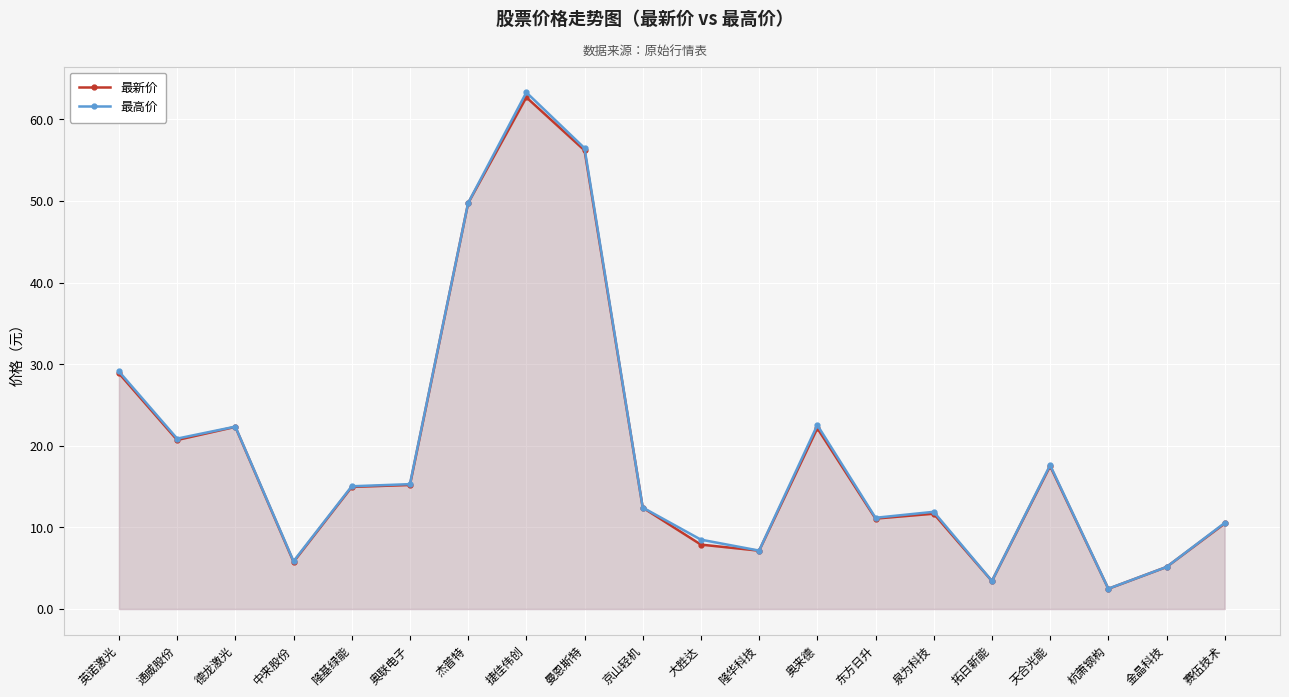

The value of 最高价 at 赛伍技术 is 10.6. True or false?

True